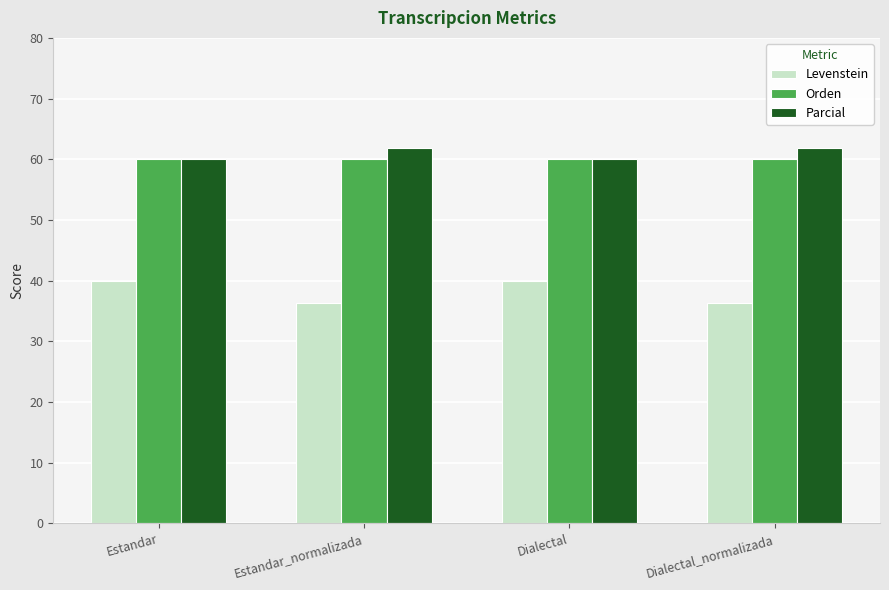

How many Levenstein values are between 36 and 40?

4